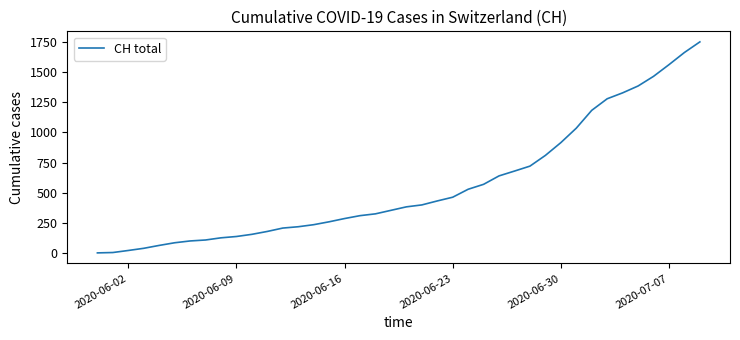

What is the difference between the maximum and minimum values?

1751